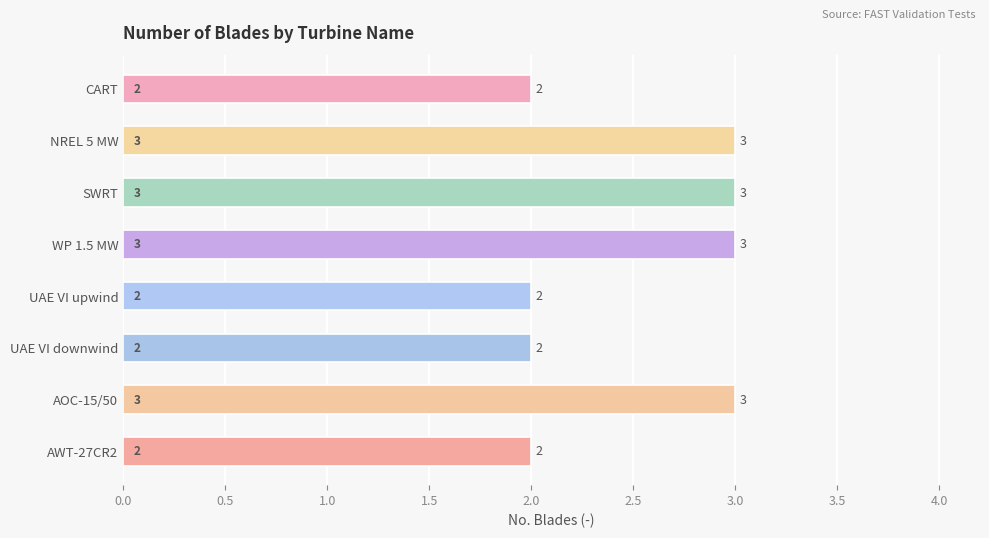

What is the sum of the values at CART and NREL 5 MW?

5